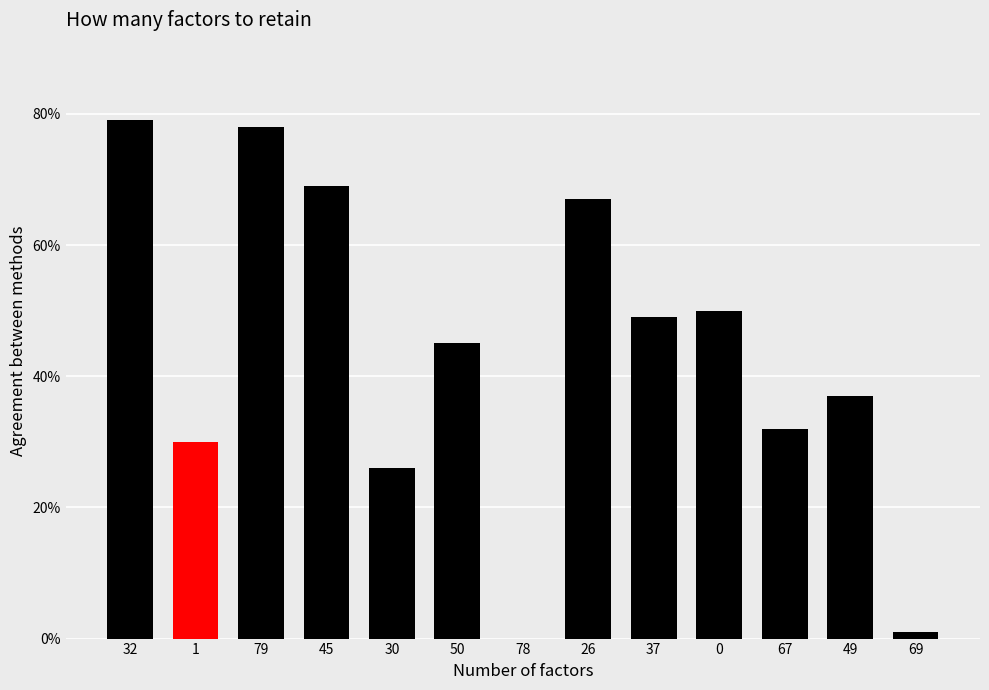

What is the sum of all values?

563